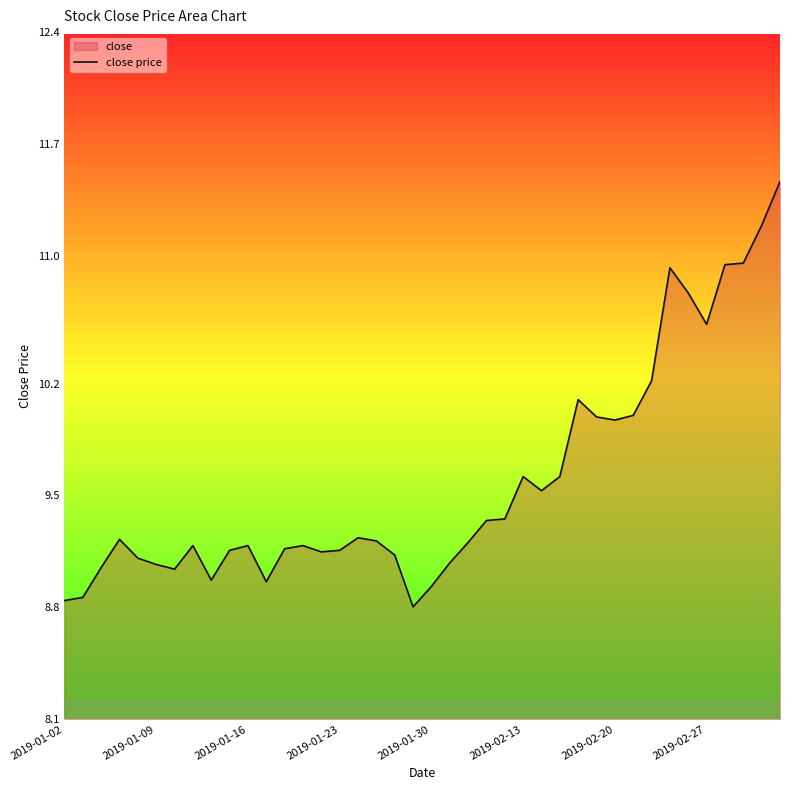

True or false: the data shows 19.5 at 38.

False